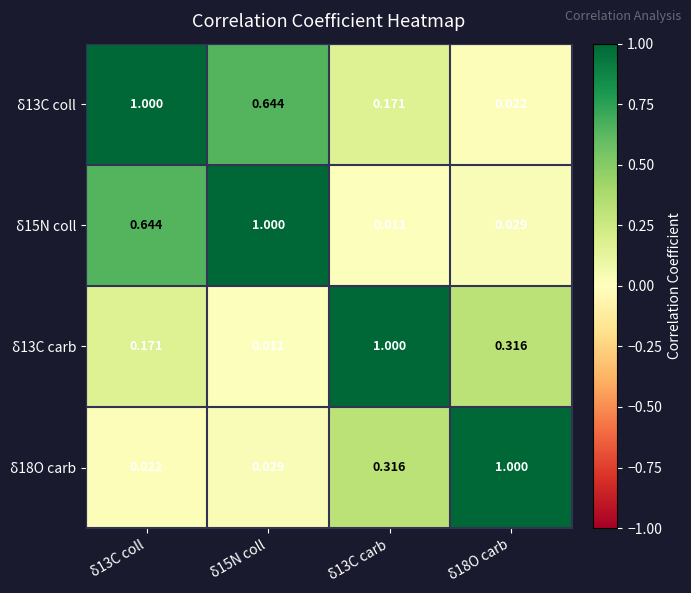

Is the value of δ13C coll at δ13C carb greater than the value of δ15N coll at δ15N coll?

No